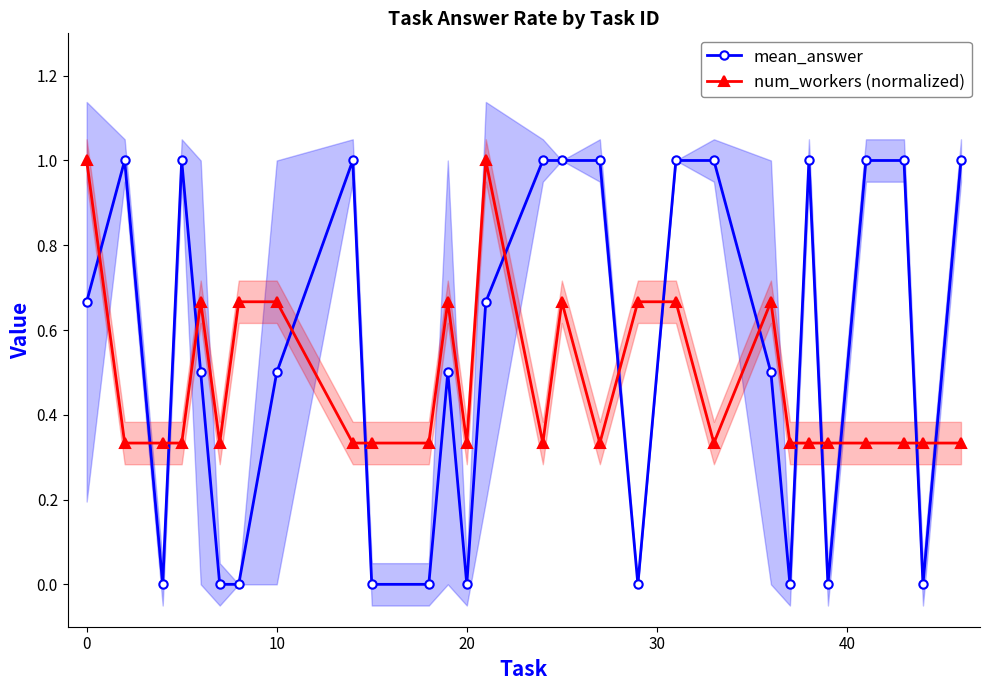

True or false: num_workers (normalized) and mean_answer intersect in this chart.

True